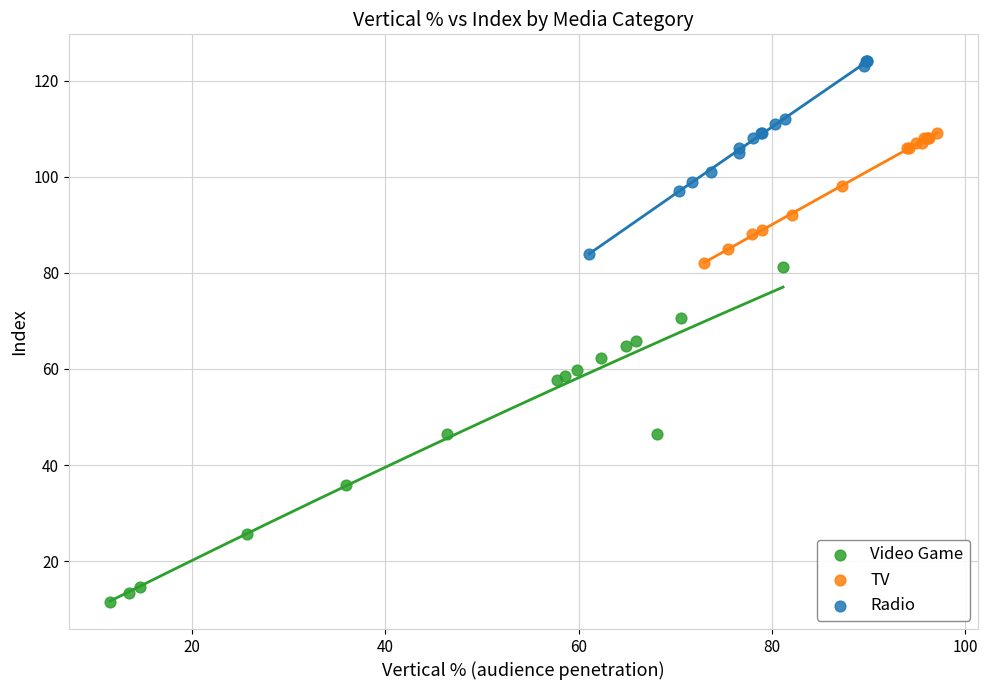

Which series contains the highest Y value?

Radio